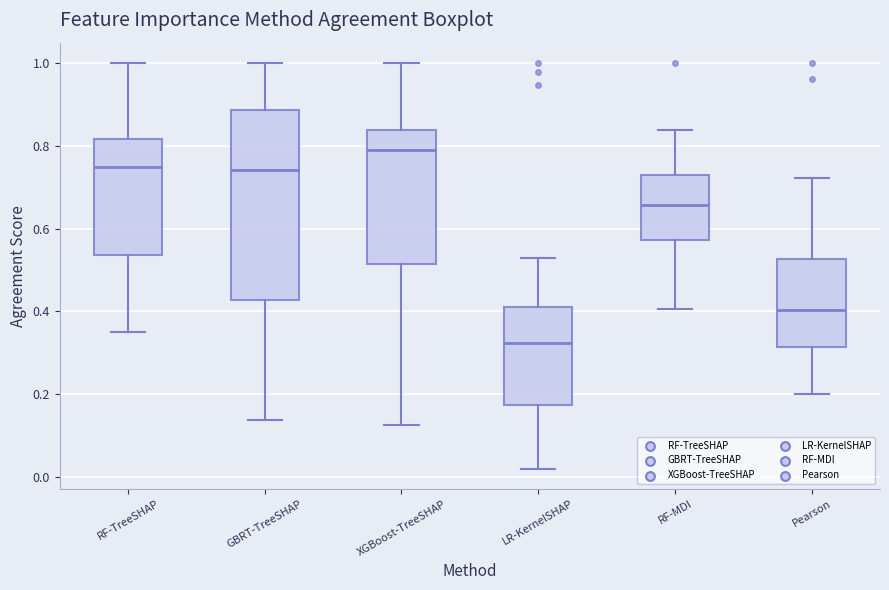

Reading left to right, transcribe this box plot: for each box, give where its median line is, the range the box spans, and where its two whiskers end, as read against the y-axis. The values are not printed on the chart, so give them approximately, as read against the axis.

RF-TreeSHAP: median 0.74, box 0.54 to 0.82, whiskers 0.36 to 1.00
GBRT-TreeSHAP: median 0.74, box 0.42 to 0.88, whiskers 0.14 to 1.00
XGBoost-TreeSHAP: median 0.78, box 0.52 to 0.84, whiskers 0.12 to 1.00
LR-KernelSHAP: median 0.32, box 0.18 to 0.42, whiskers 0.02 to 0.52
RF-MDI: median 0.66, box 0.58 to 0.72, whiskers 0.40 to 0.84
Pearson: median 0.40, box 0.32 to 0.52, whiskers 0.20 to 0.72